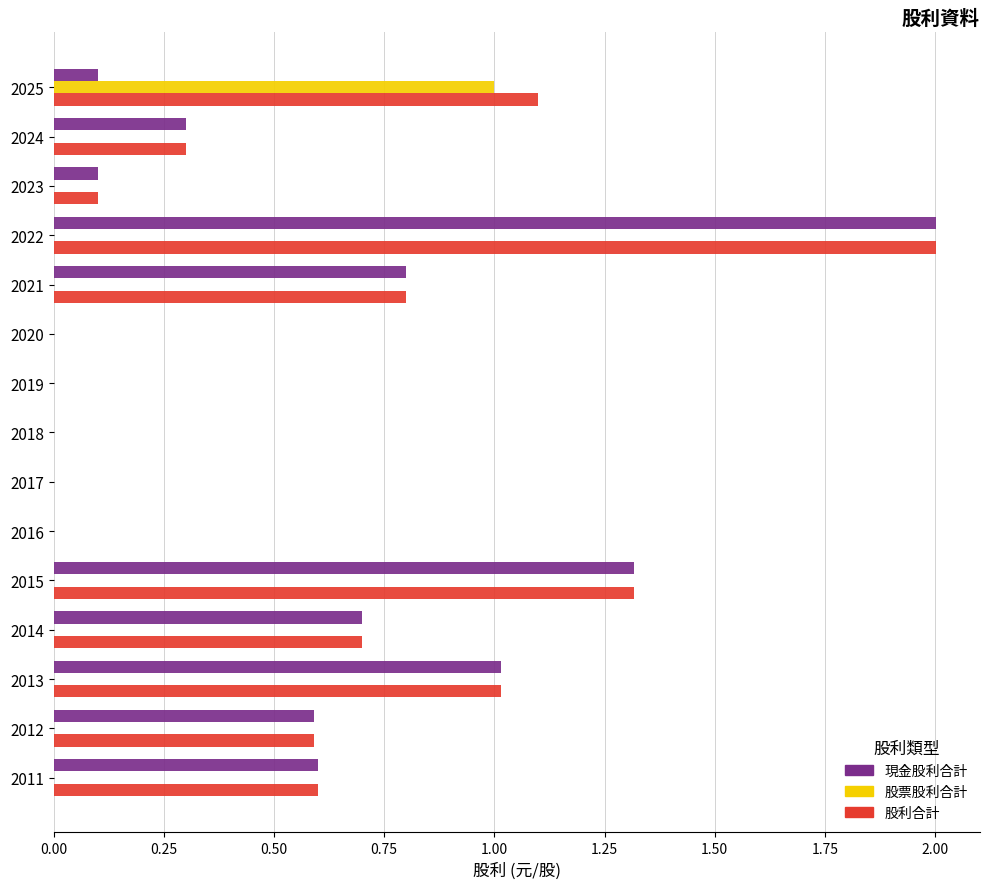

Which category has the highest value in the 現金股利合計 series?

2022